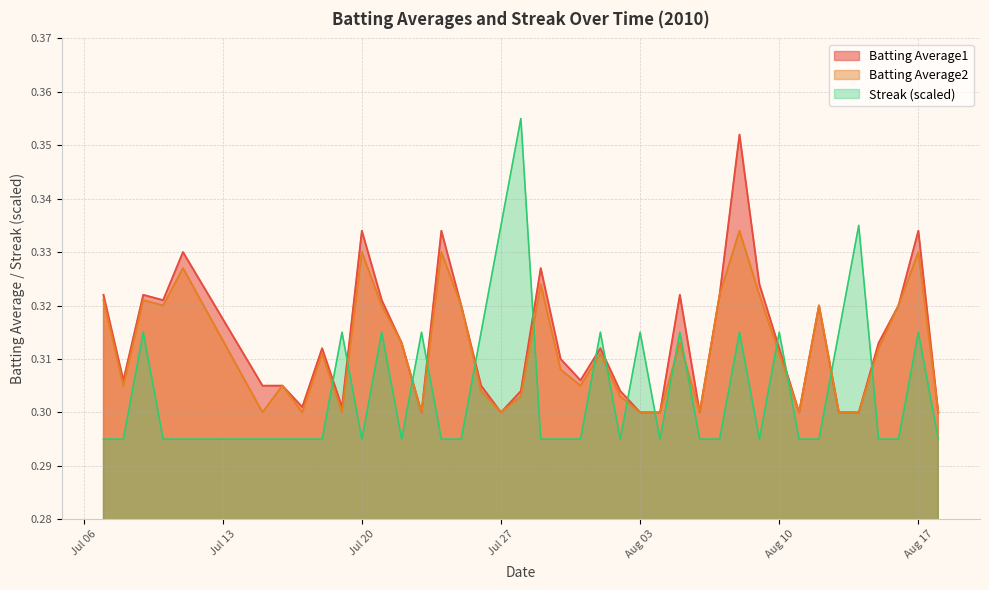

The Batting Average2 series shows 0.5 at Jul 20. True or false?

False